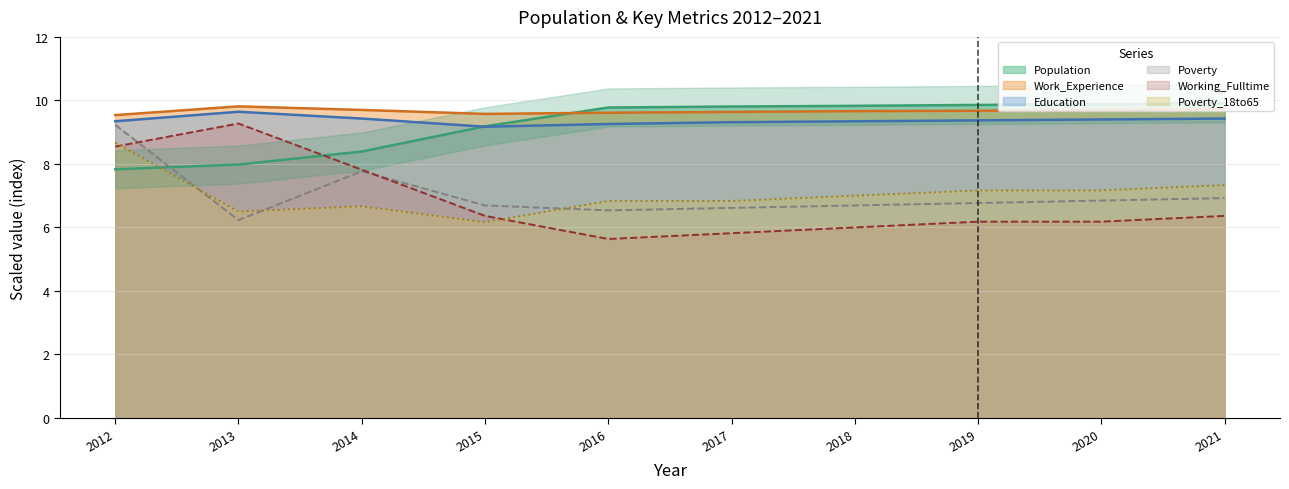

Reading left to right, list all the values displayed in this chart.

Population: 2012=7.8	2013=8.0	2014=8.4	2015=9.2	2016=9.8	2017=9.8	2018=9.8	2019=9.9	2020=9.9	2021=9.9
Work_Experience: 2012=9.5	2013=9.8	2014=9.7	2015=9.6	2016=9.6	2017=9.6	2018=9.7	2019=9.7	2020=9.7	2021=9.7
Education: 2012=9.3	2013=9.6	2014=9.4	2015=9.2	2016=9.3	2017=9.3	2018=9.3	2019=9.4	2020=9.4	2021=9.4
Poverty: 2012=9.2	2013=6.2	2014=7.8	2015=6.7	2016=6.5	2017=6.6	2018=6.7	2019=6.8	2020=6.8	2021=6.9
Working_Fulltime: 2012=8.5	2013=9.3	2014=7.8	2015=6.4	2016=5.6	2017=5.8	2018=6.0	2019=6.2	2020=6.2	2021=6.4
Poverty_18to65: 2012=8.7	2013=6.5	2014=6.7	2015=6.2	2016=6.8	2017=6.8	2018=7.0	2019=7.2	2020=7.2	2021=7.3